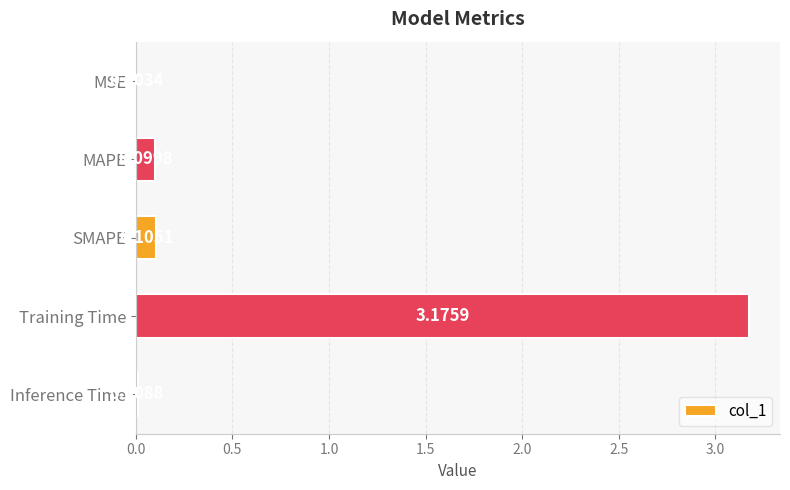

Between MSE and Training Time, which is larger?

Training Time